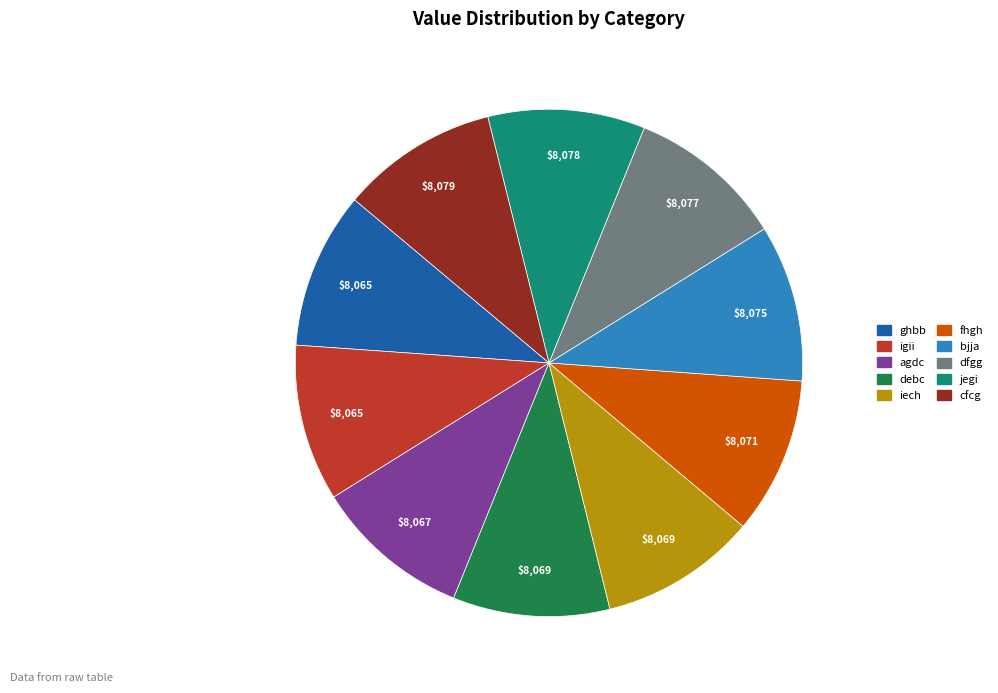

Is the sum of iech and igii greater than half?

No